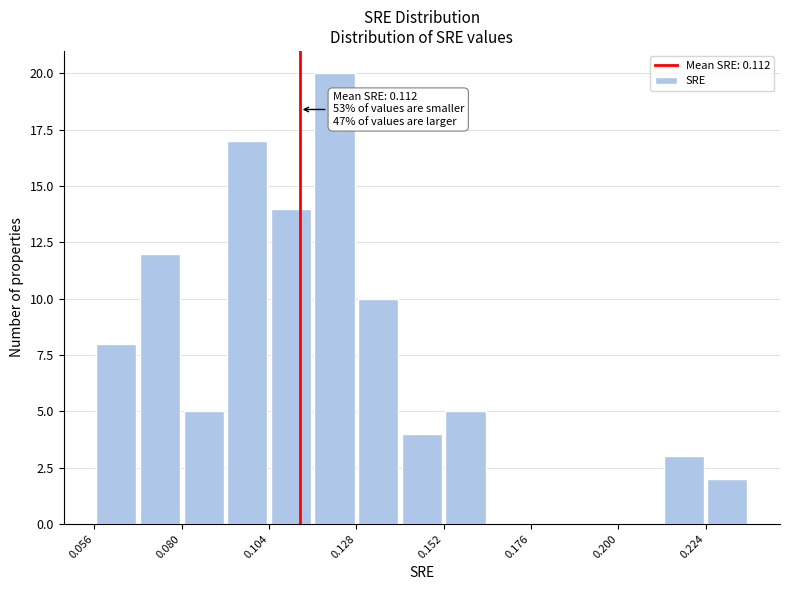

Around what value on the x-axis is the tallest bar? Give the approximate position of its centre, as read against the axis.

0.120